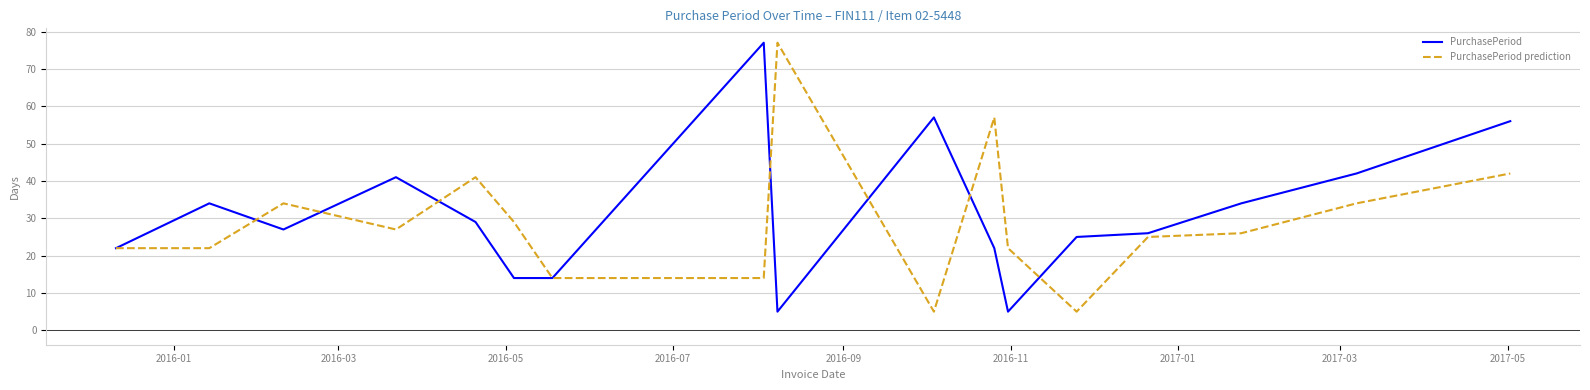

What is the maximum value for PurchasePeriod prediction?

77